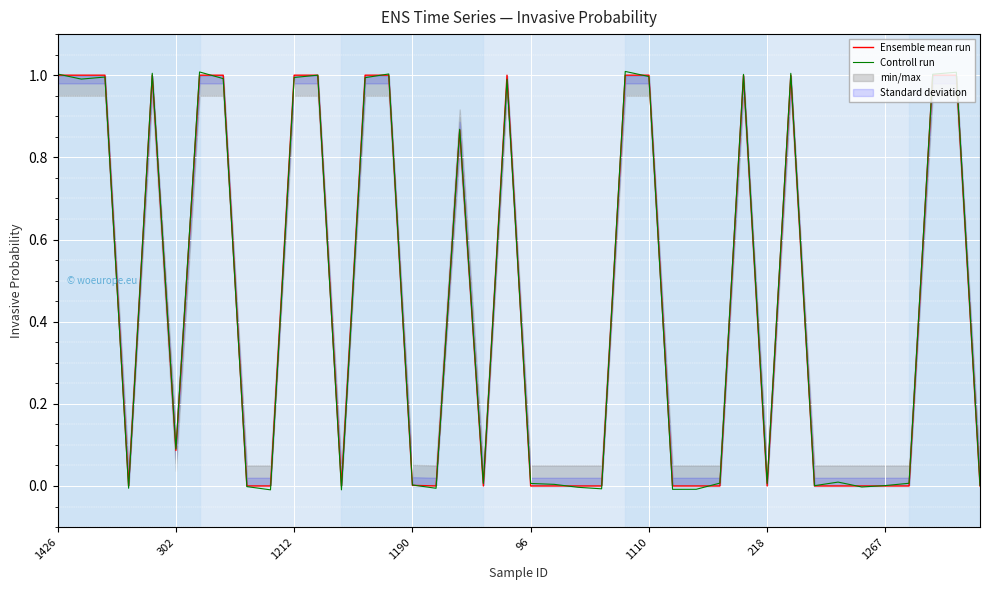

What is the maximum value for Ensemble mean run?

1.0